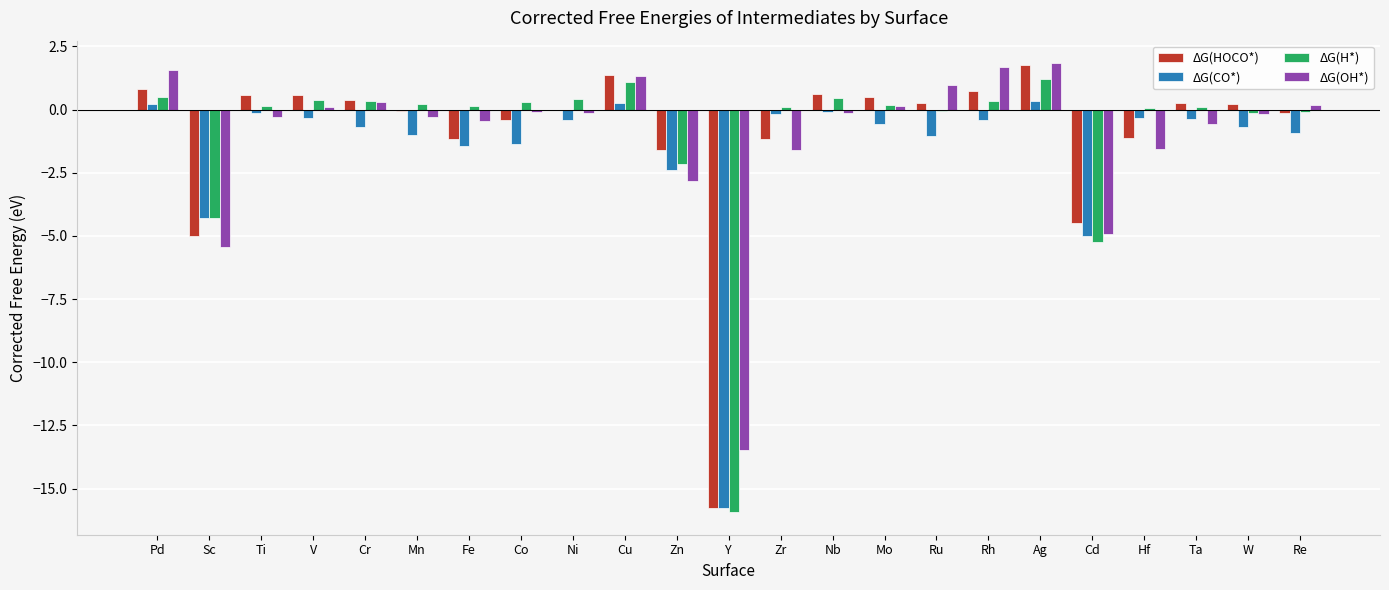

Is the value of ΔG(OH*) at Ag greater than the value of ΔG(CO*) at W?

Yes